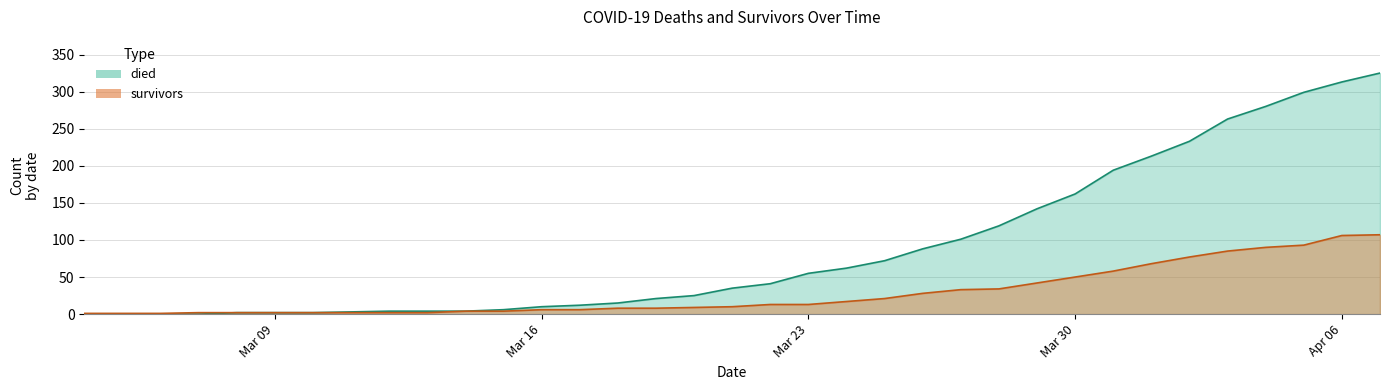

Is it true that died equals 313 at Apr 06?

True